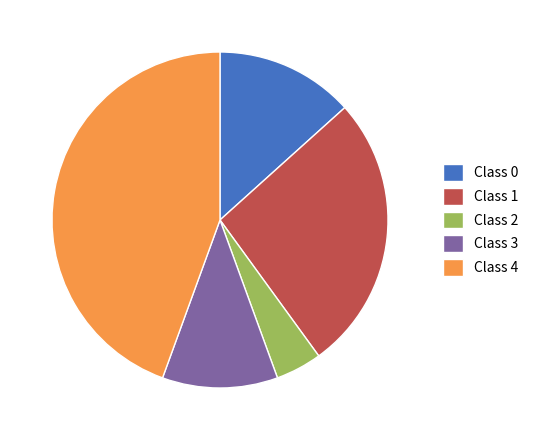

Is there a majority slice in this chart?

No